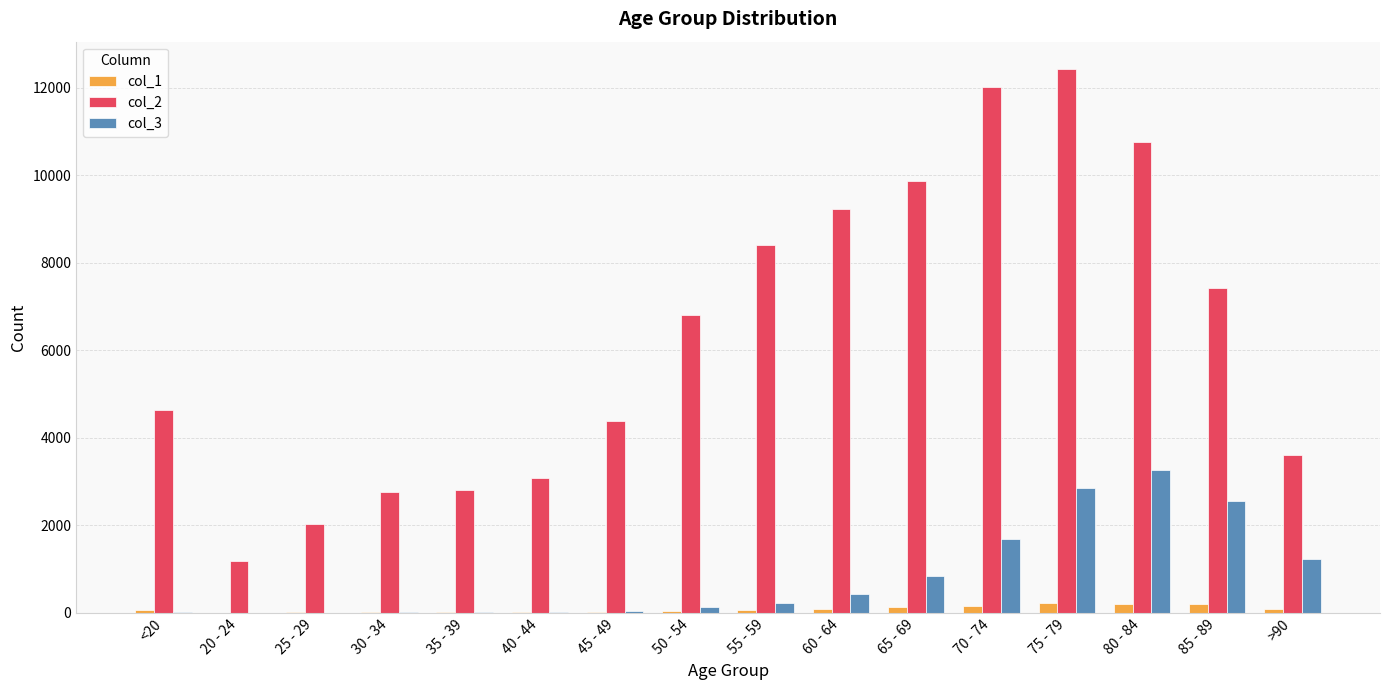

Does the chart contain stacked bars?

No